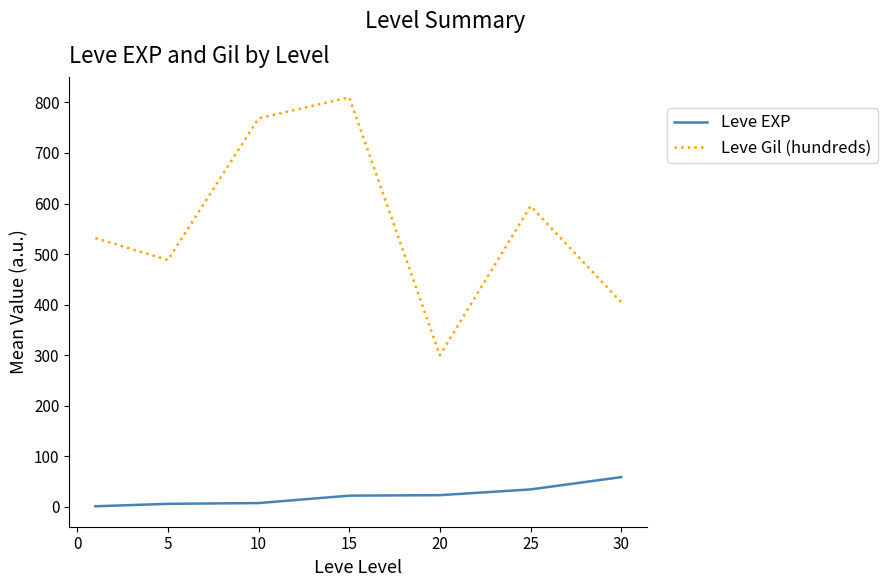

What is the highest value of the Leve EXP series?

59.0